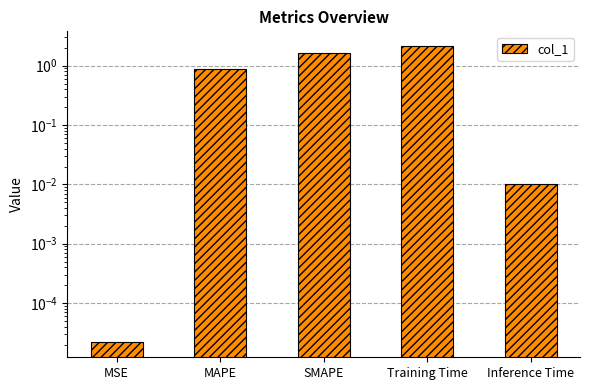

Reading left to right, list all the values displayed in this chart.

MSE=0.0	MAPE=0.9	SMAPE=1.6	Training Time=2.1	Inference Time=0.0